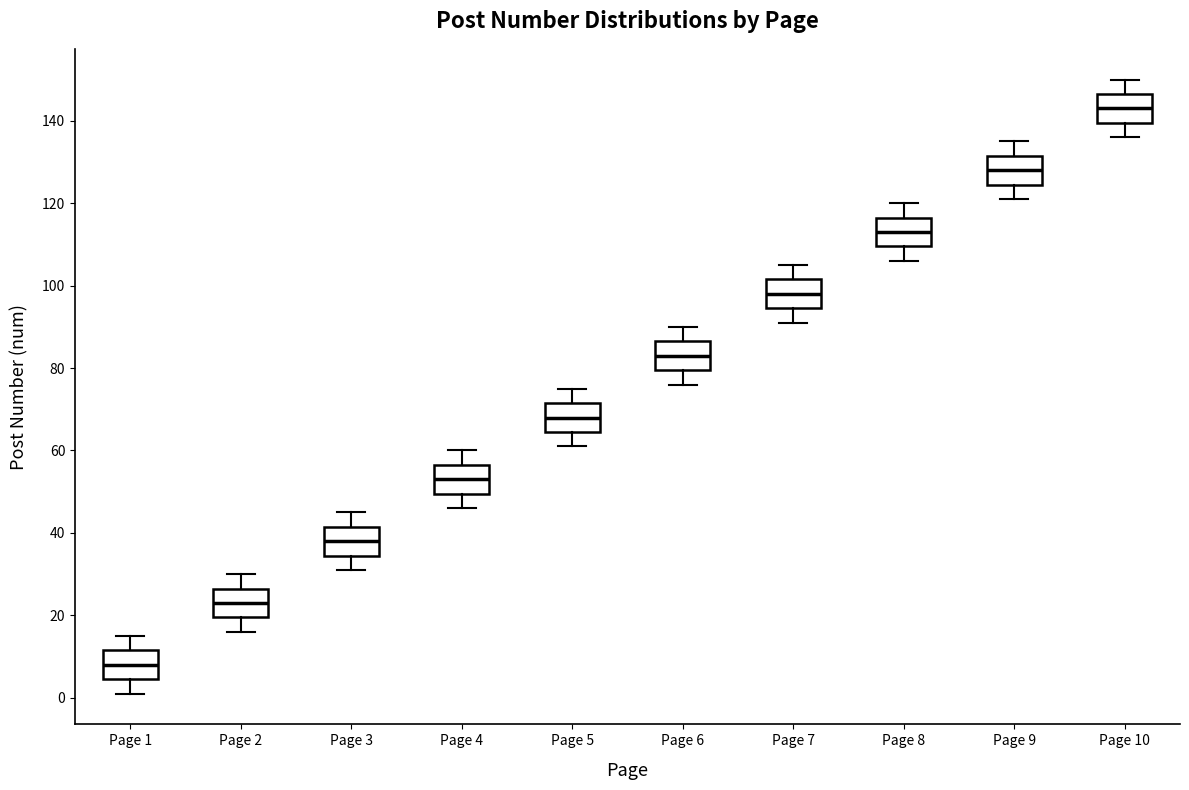

Reading left to right, transcribe this box plot: for each box, give where its median line is, the range the box spans, and where its two whiskers end, as read against the y-axis. The values are not printed on the chart, so give them approximately, as read against the axis.

Page 1: median 8, box 4 to 12, whiskers 2 to 16
Page 2: median 24, box 20 to 26, whiskers 16 to 30
Page 3: median 38, box 34 to 42, whiskers 32 to 46
Page 4: median 54, box 50 to 56, whiskers 46 to 60
Page 5: median 68, box 64 to 72, whiskers 62 to 76
Page 6: median 84, box 80 to 86, whiskers 76 to 90
Page 7: median 98, box 94 to 102, whiskers 92 to 106
Page 8: median 114, box 110 to 116, whiskers 106 to 120
Page 9: median 128, box 124 to 132, whiskers 122 to 136
Page 10: median 144, box 140 to 146, whiskers 136 to 150